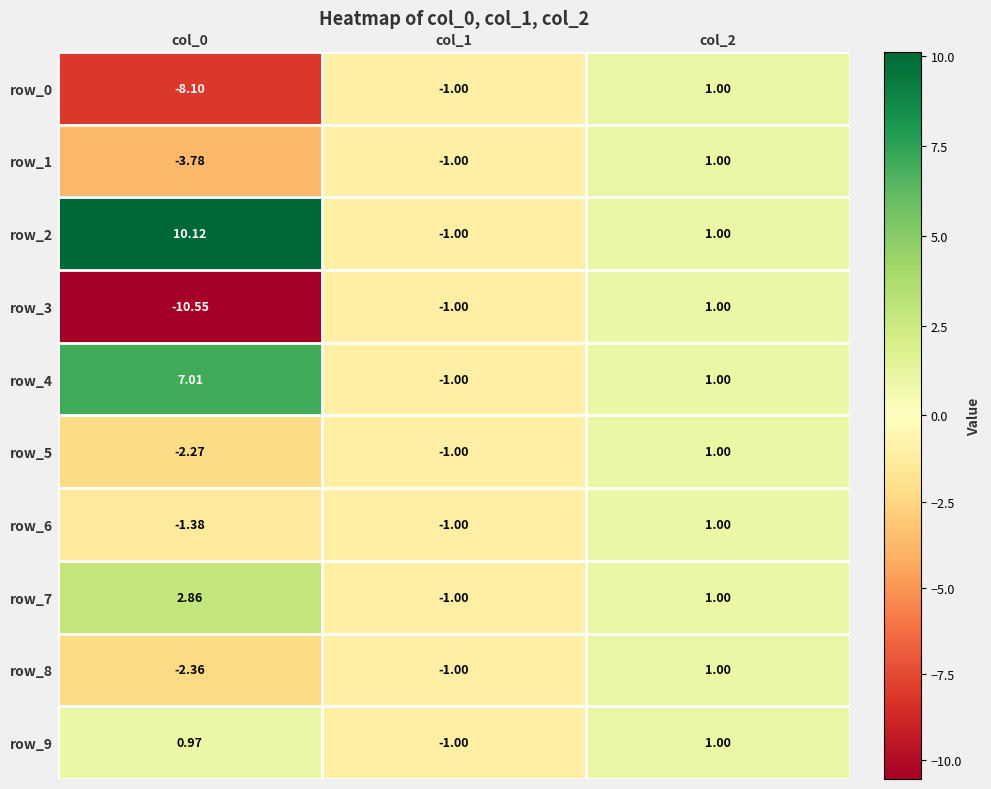

Is the value of row_5 at col_0 greater than the value of row_0 at col_1?

No